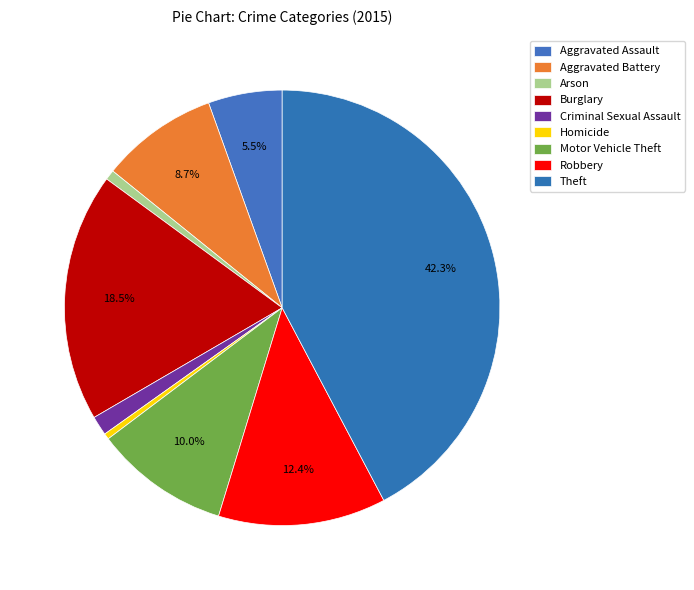

Which slice is the largest?

Theft